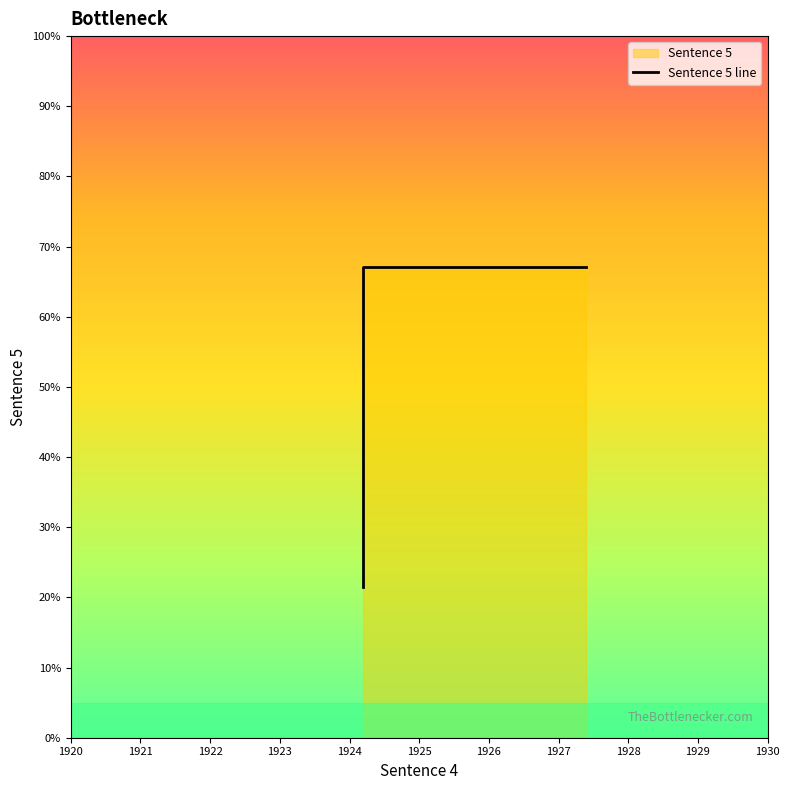

How many lines are shown in the chart?

1